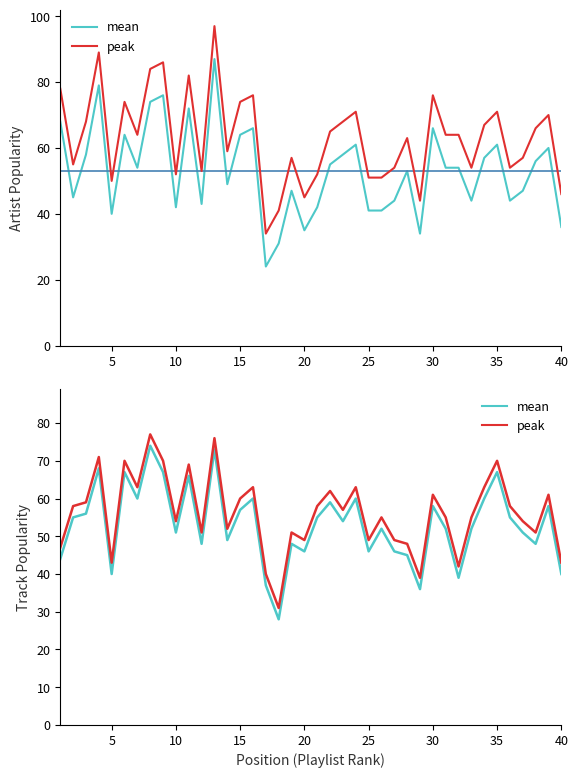

Is the value of Artist Popularity at 11 greater than the value of mean at 20?

Yes